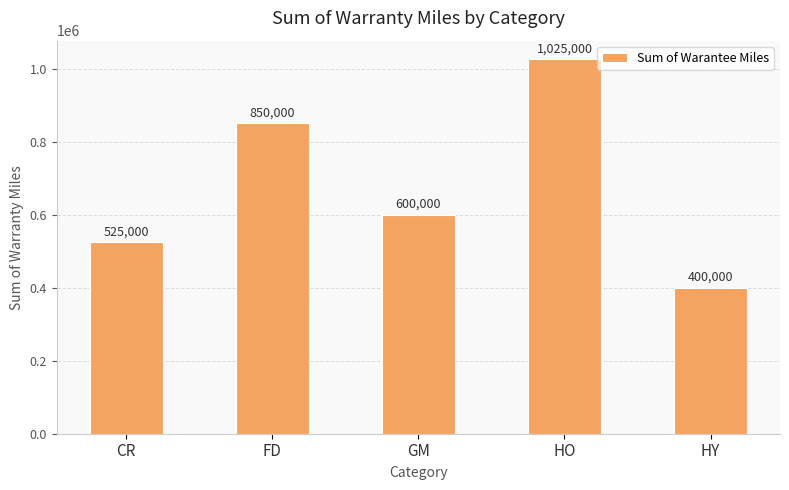

The value at HY is 266183. True or false?

False